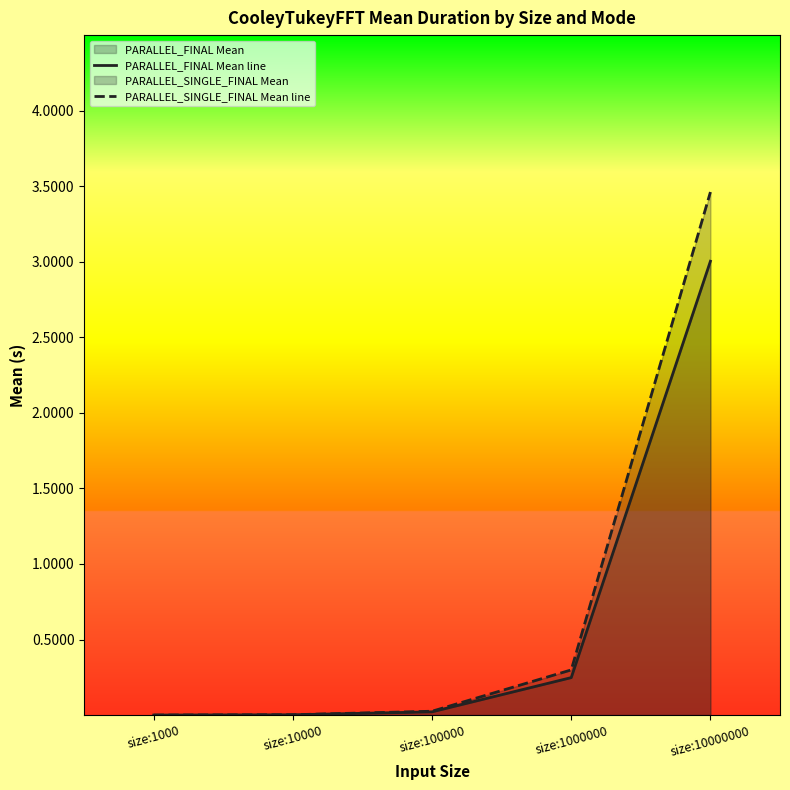

List the series in order of their overall mean, lowest first.

PARALLEL_FINAL Mean line, PARALLEL_SINGLE_FINAL Mean line